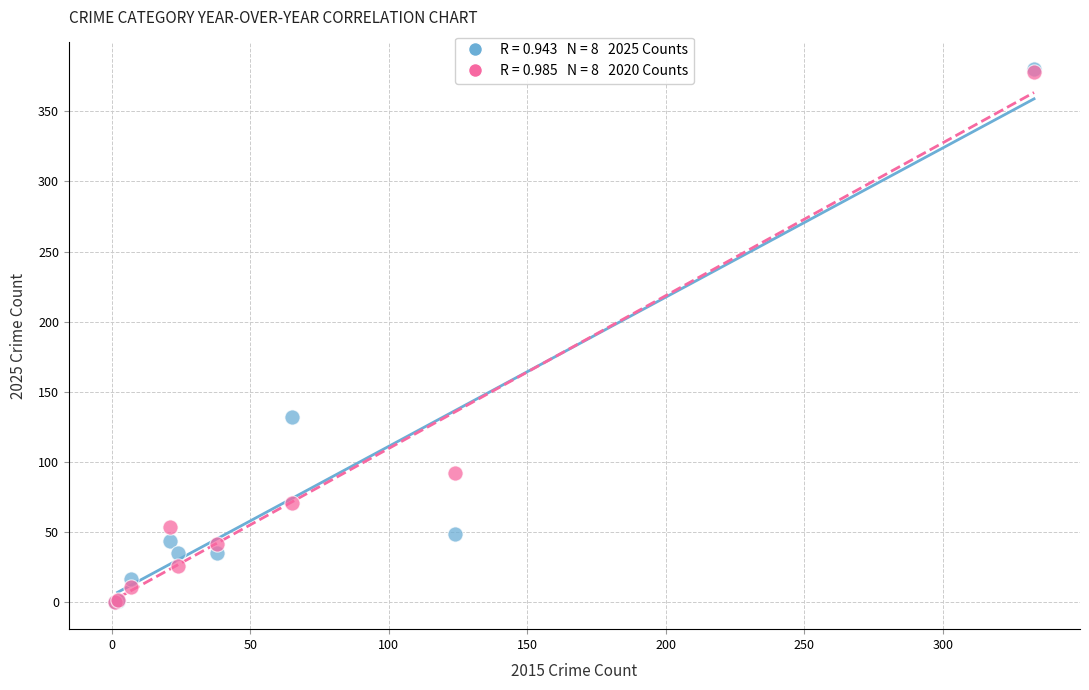

Across all series, what Y value is closest to 190?

132